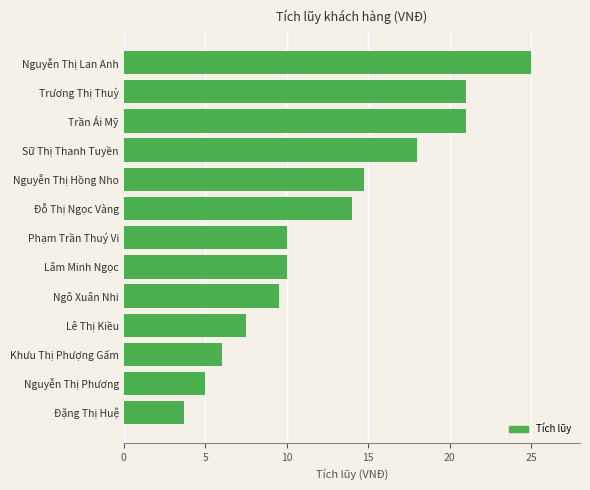

Does the chart contain any negative values?

No